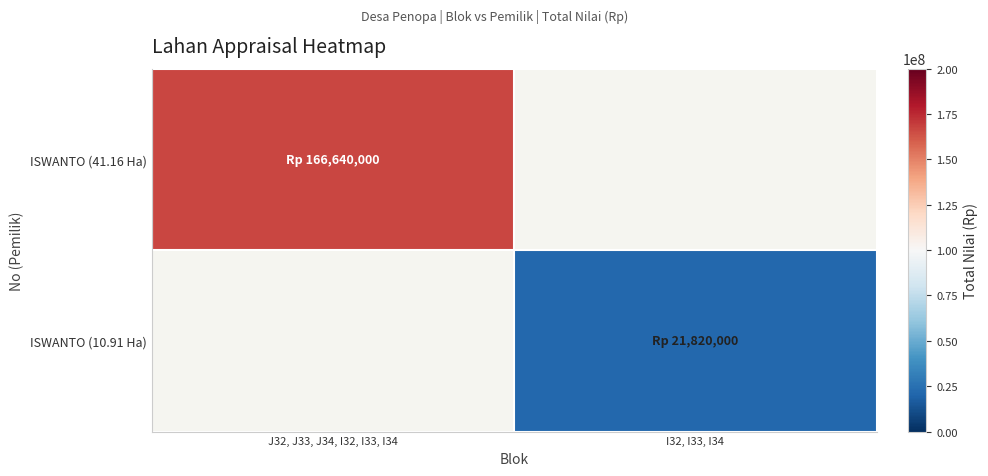

Is the value of ISWANTO (41.16 Ha) at J32, J33, J34, I32, I33, I34 greater than the value of ISWANTO (10.91 Ha) at I32, I33, I34?

Yes